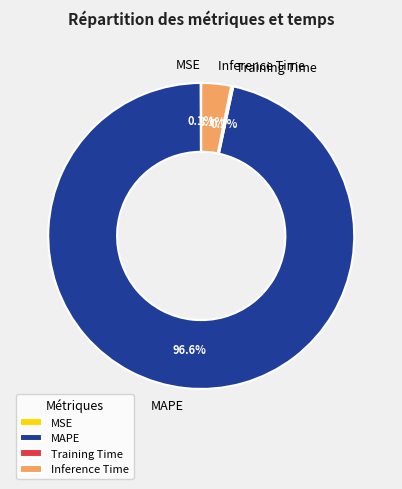

Which category has the biggest portion of the pie?

MAPE